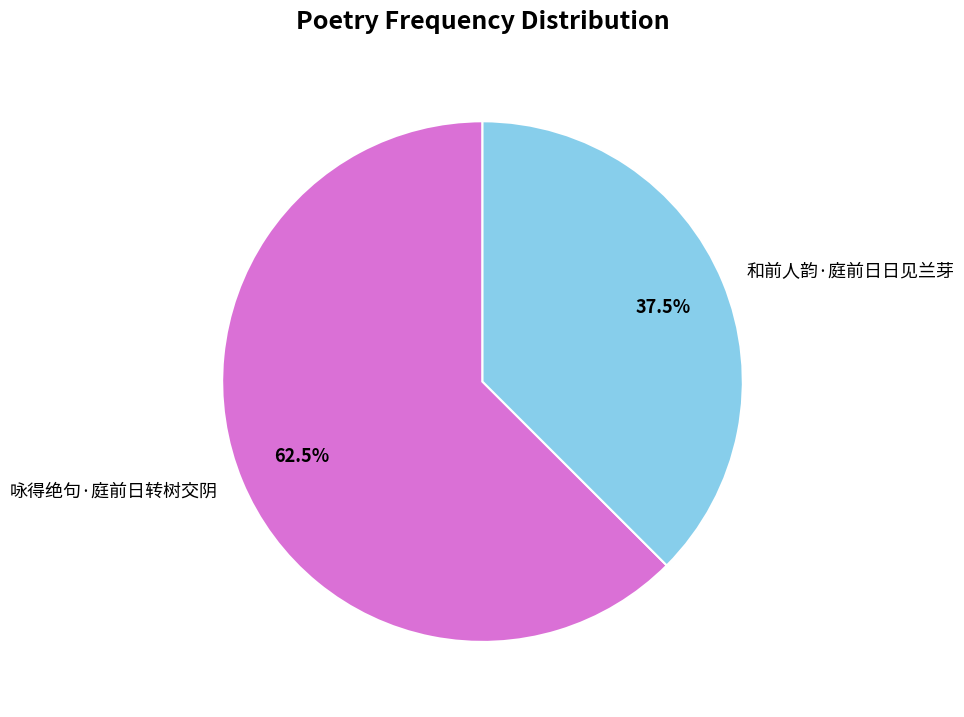

Combined, do 和前人韵·庭前日日见兰芽 and 咏得绝句·庭前日转树交阴 account for over 50%?

Yes